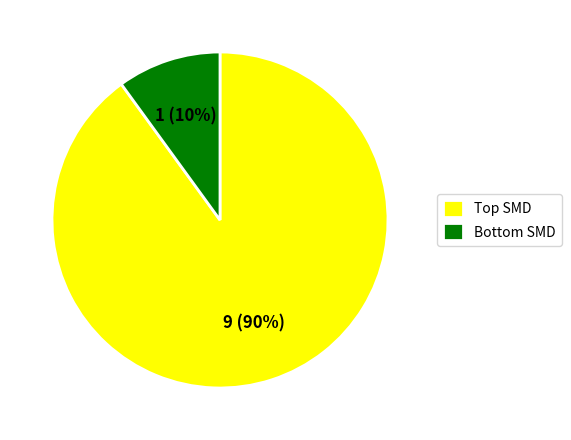

Rank the categories by value from lowest to highest.

Bottom SMD, Top SMD